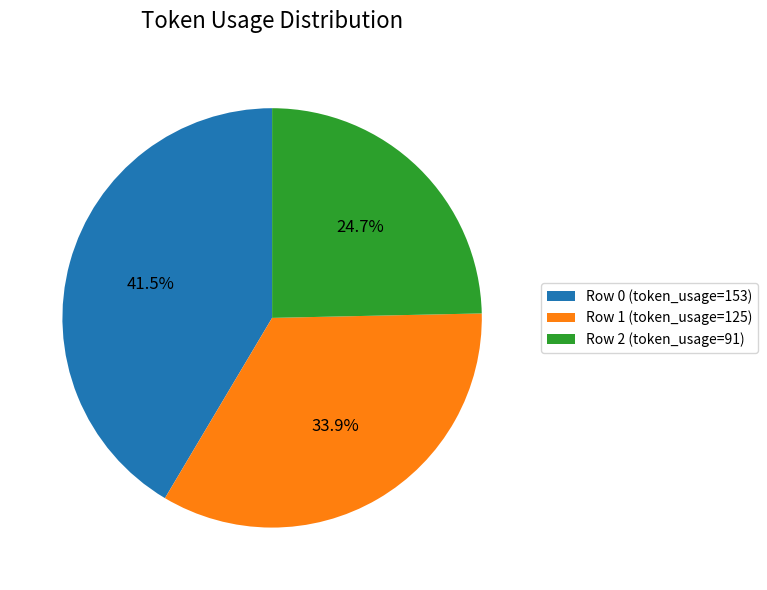

Count the number of slices in the pie.

3